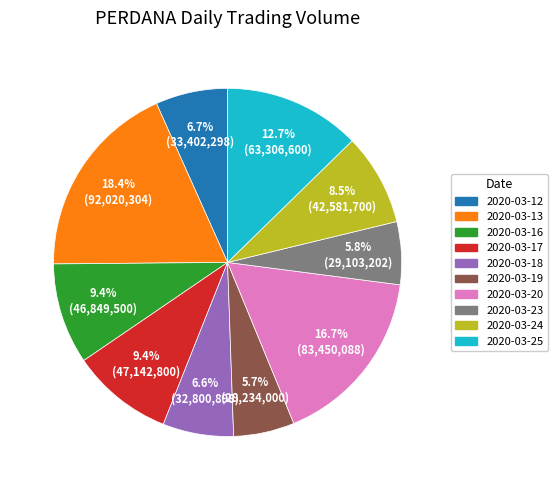

What percentage is the 2020-03-13 slice, to the nearest percent?

18%